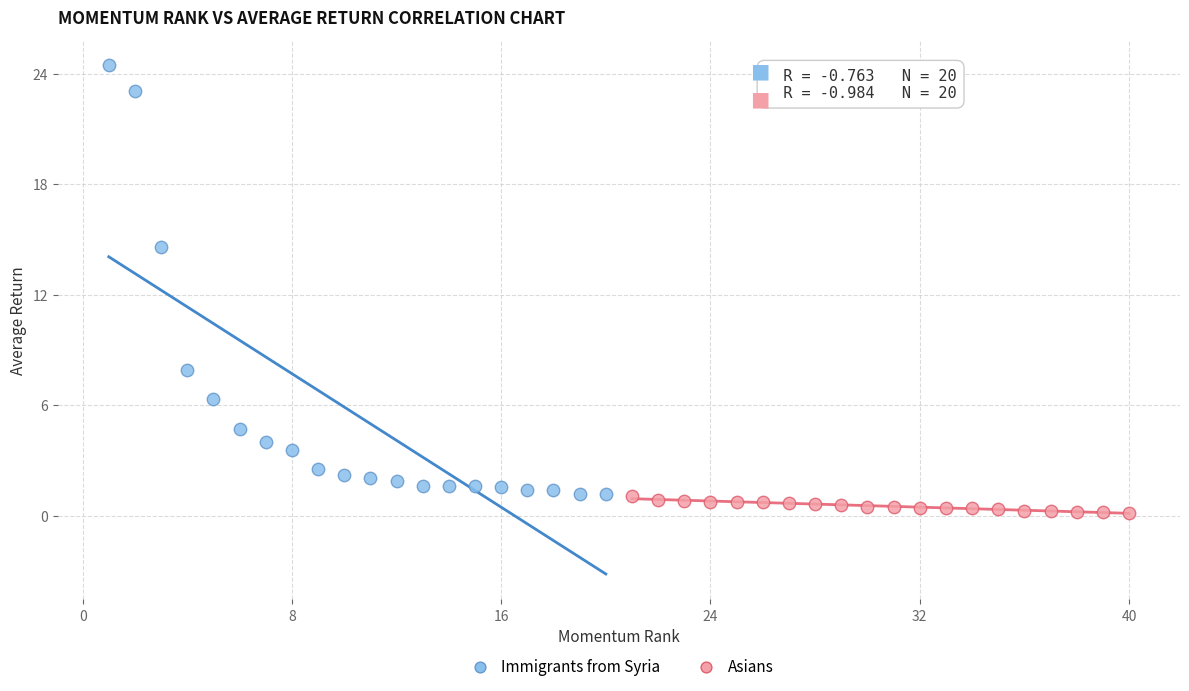

Which series reaches the maximum Y coordinate?

Immigrants from Syria